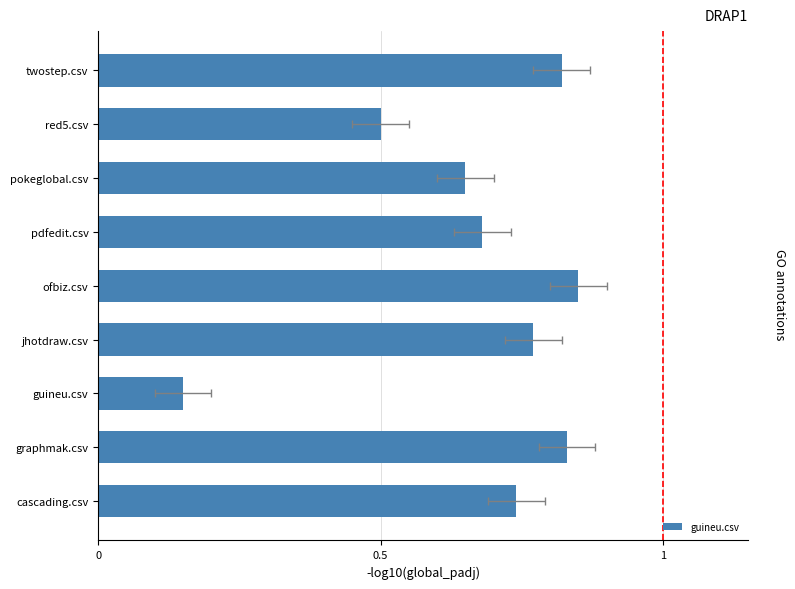

What is the difference between the maximum and minimum values?

0.7